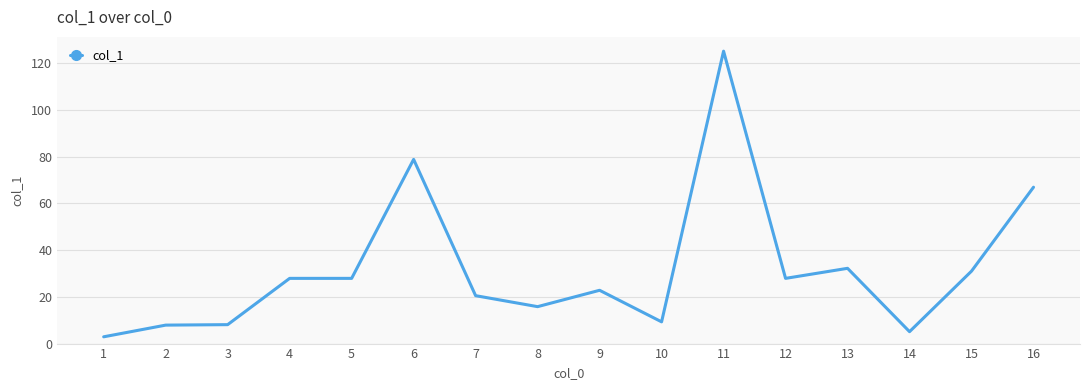

Is it true that the value at 5 is 27.9?

True